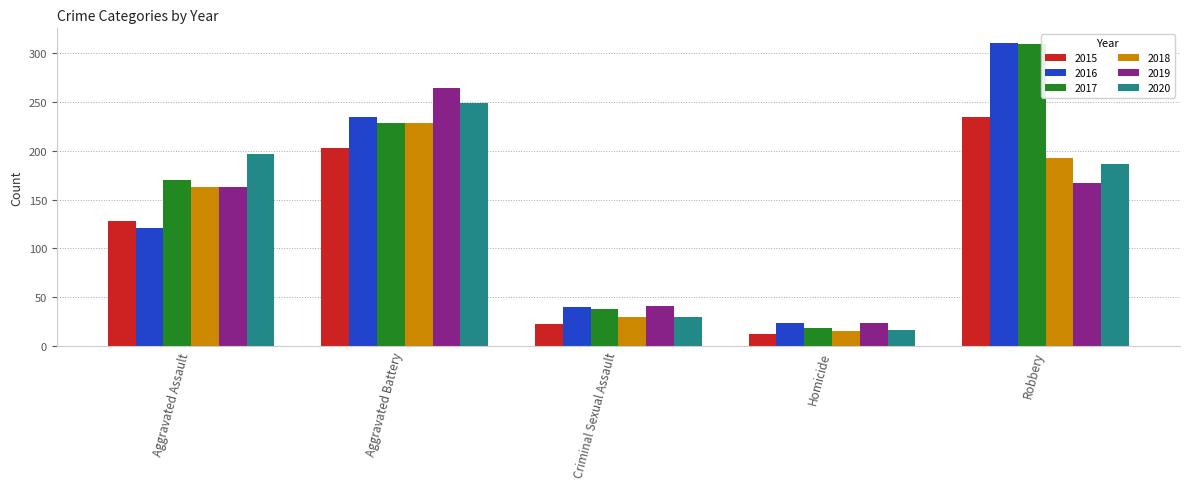

Reading left to right, list all the values displayed in this chart.

2015: 128	203	22	12	235
2016: 121	235	40	23	310
2017: 170	228	38	18	309
2018: 163	228	30	15	193
2019: 163	264	41	24	167
2020: 197	249	30	16	186